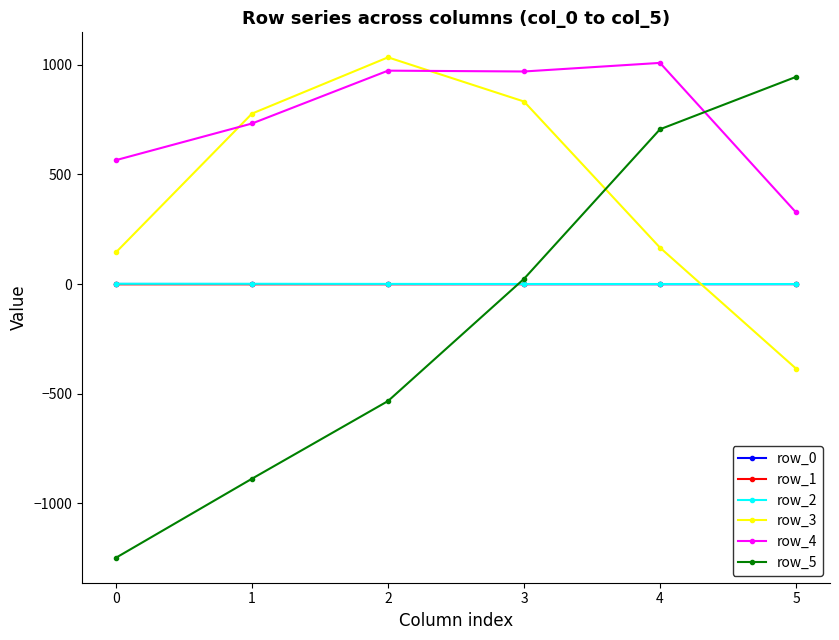

What is the value of the row_4 point at the 4th from the left?

969.6